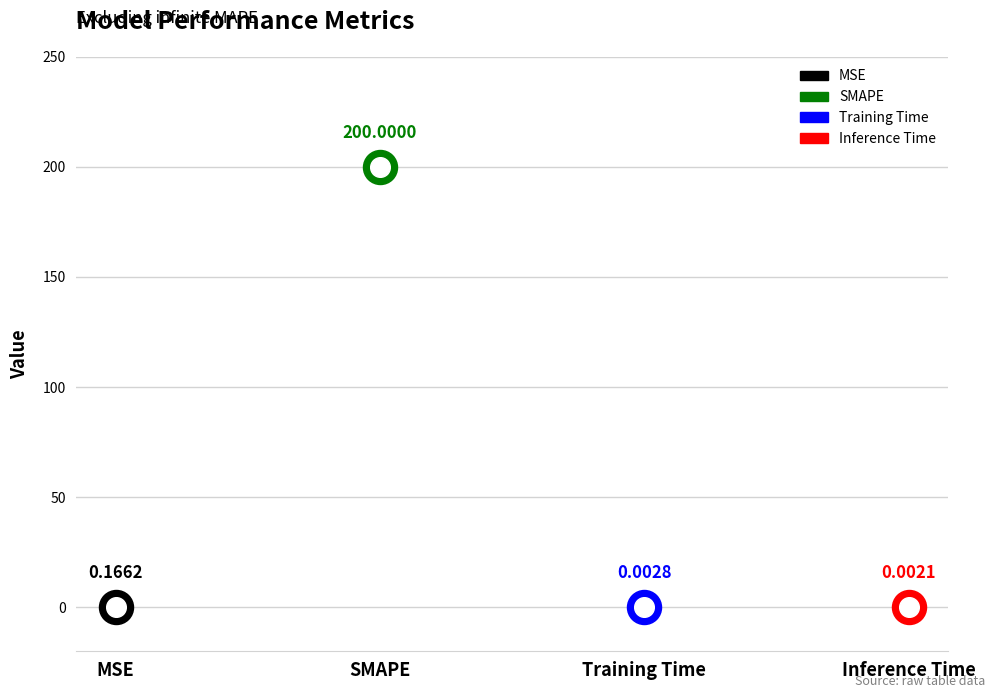

What is the change in value from MSE to Inference Time?

-0.2